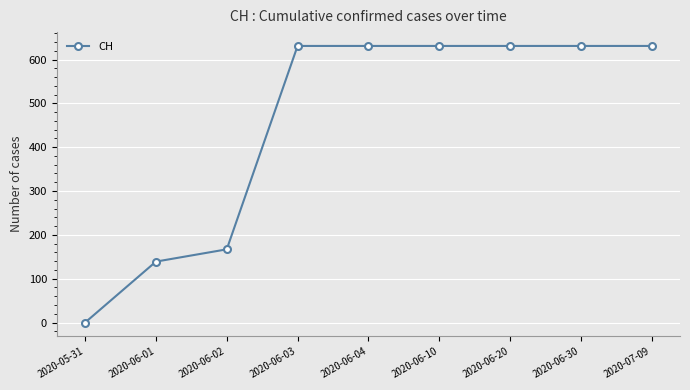

What value does the data have at 2020-06-20, to the nearest 10?

630